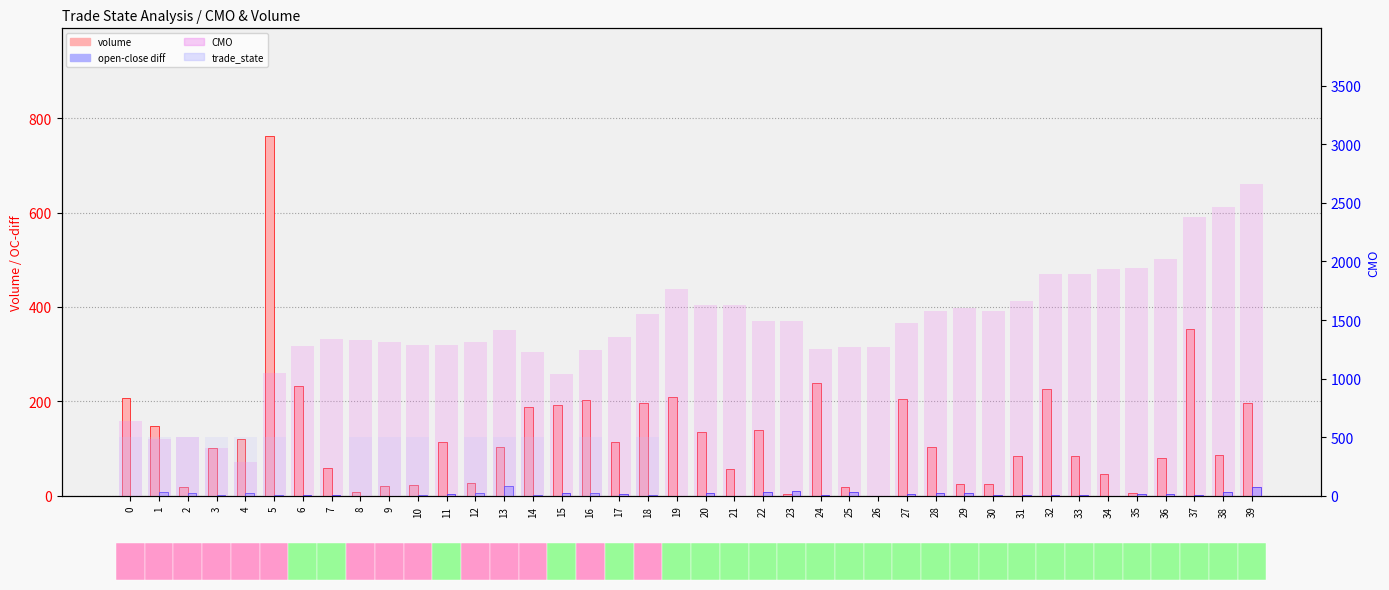

How many bars are there in each group?

4